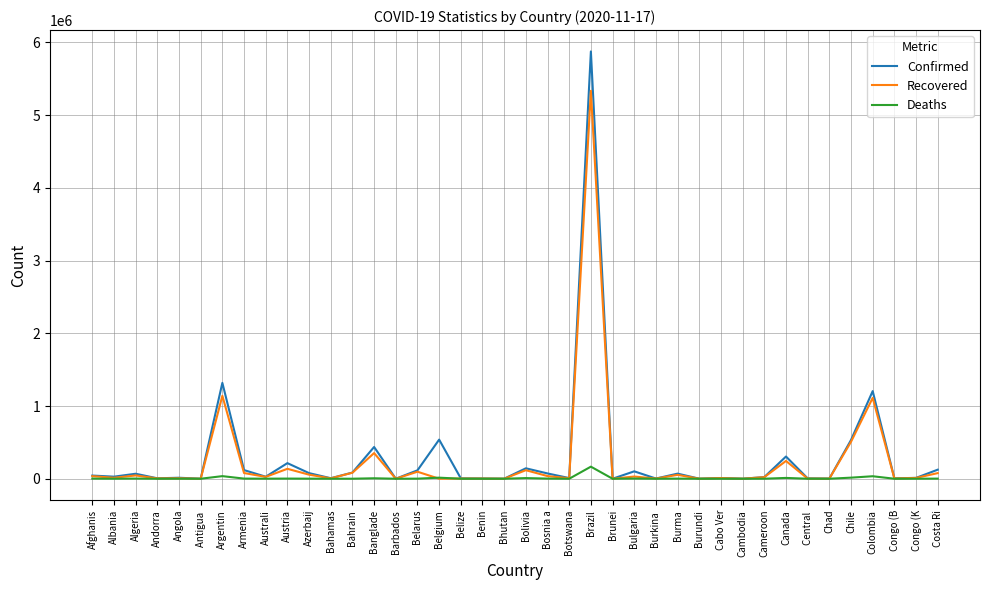

What is the total value across all series at Andorra?

10820